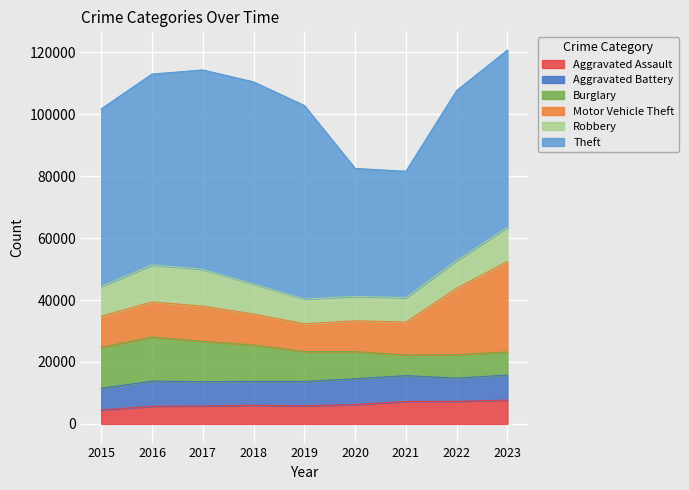

Does the chart display data point markers on the line(s)?

No